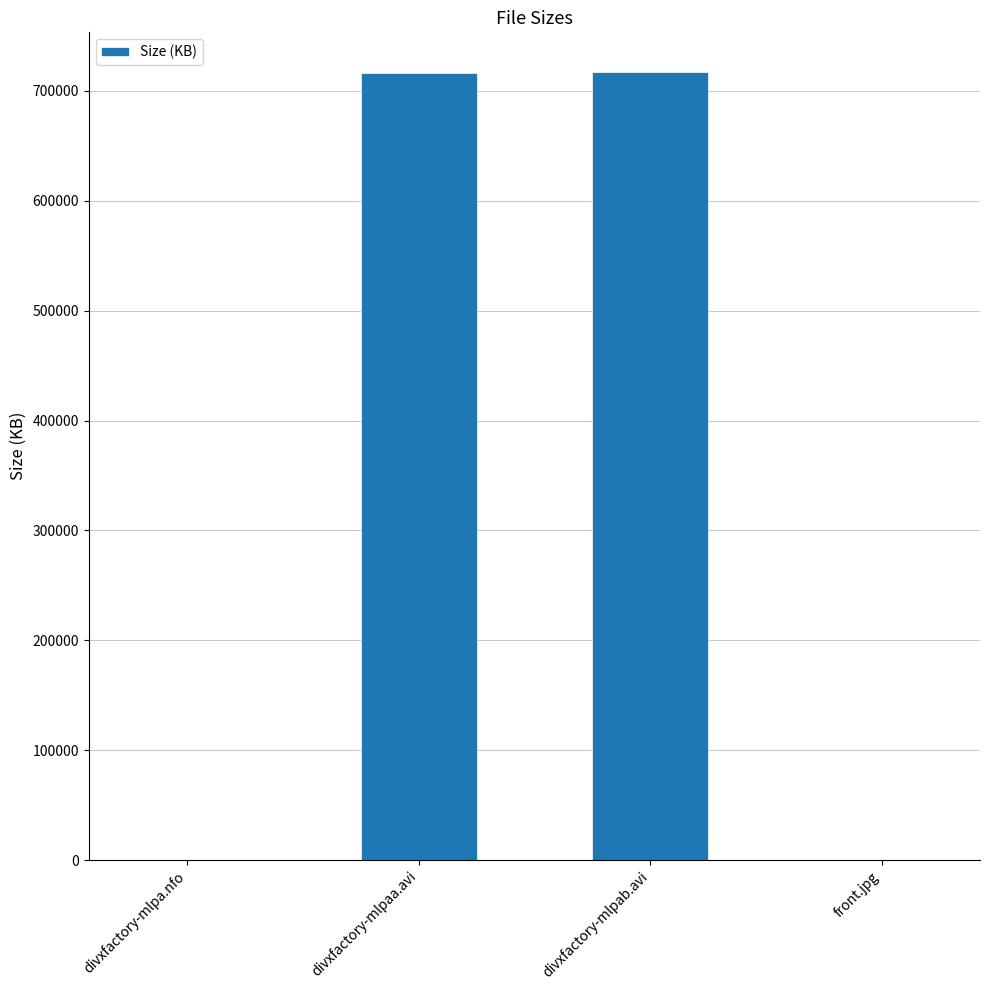

How many data points does each series have?

4